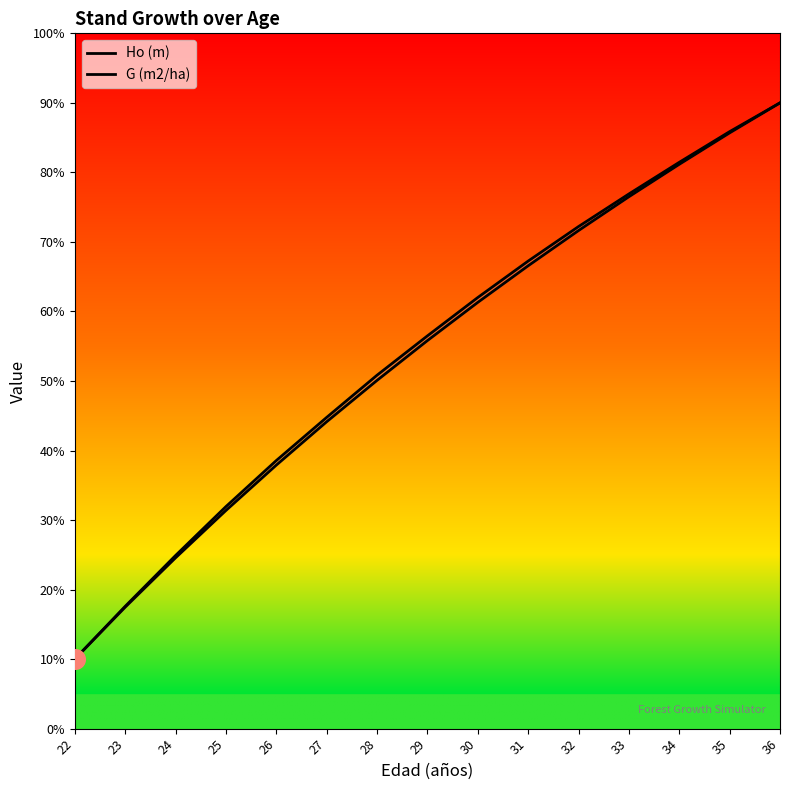

At which category is the sum across all series the highest?

36